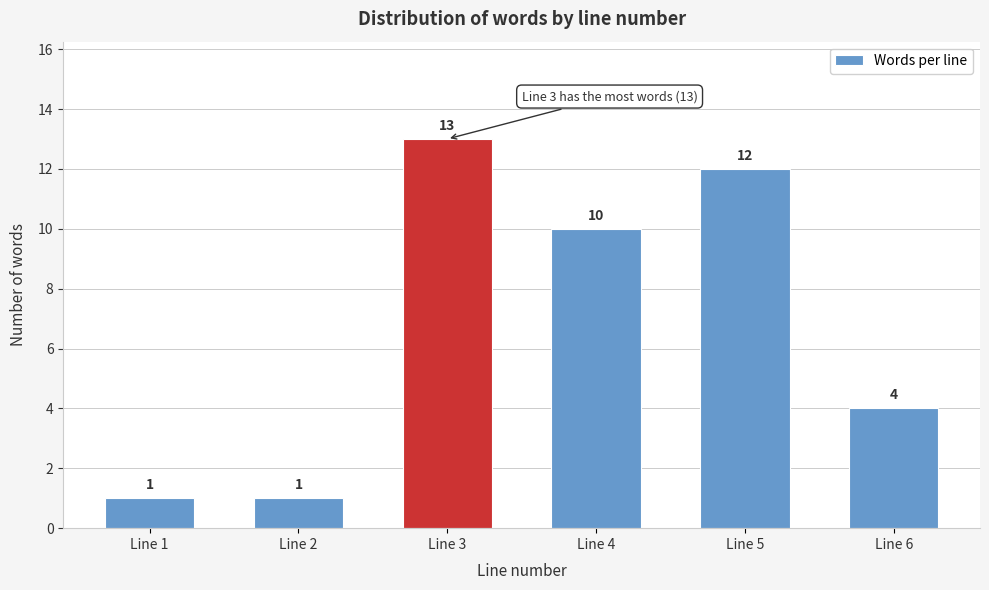

Reading left to right, extract all data points from this chart.

1	1	13	10	12	4